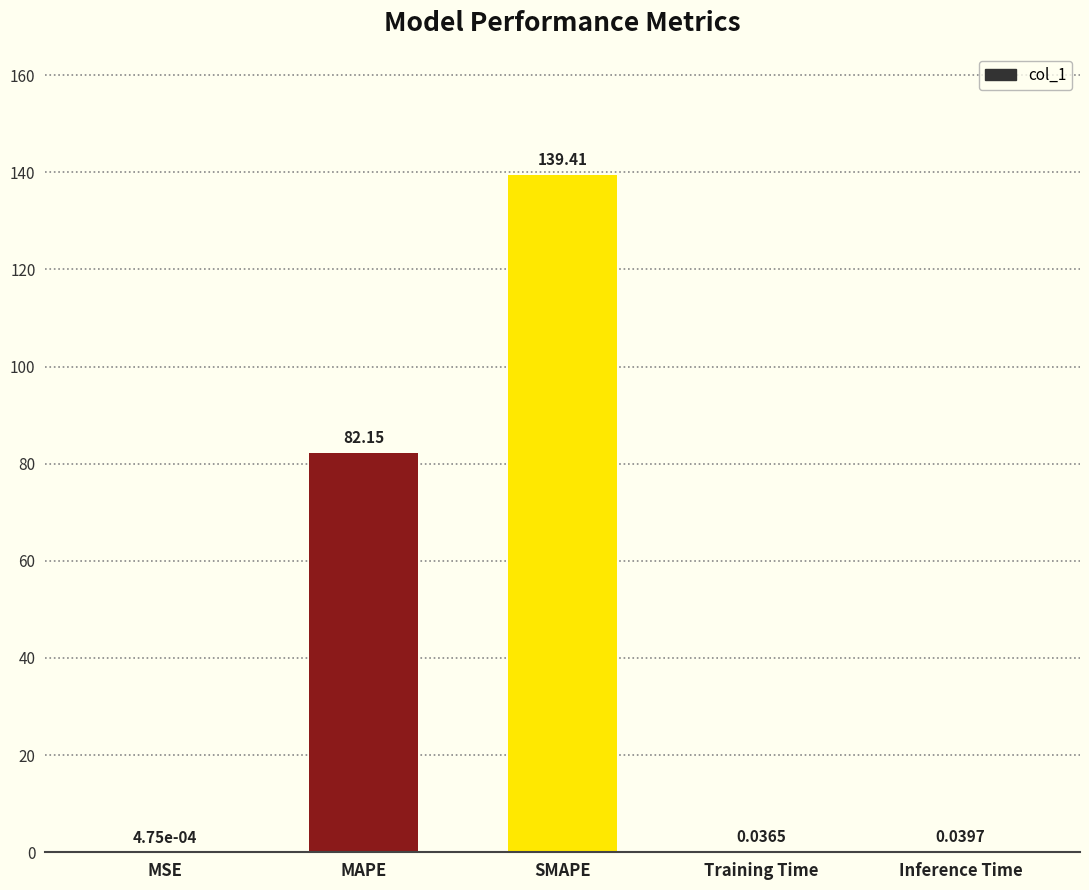

What is the greatest value displayed?

139.4